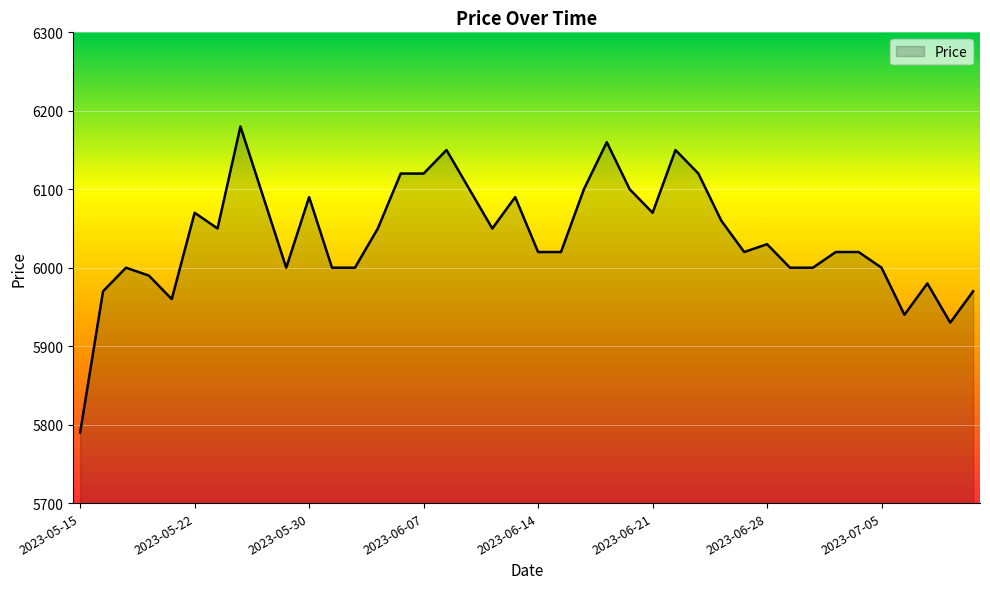

What is the greatest value displayed?

6180